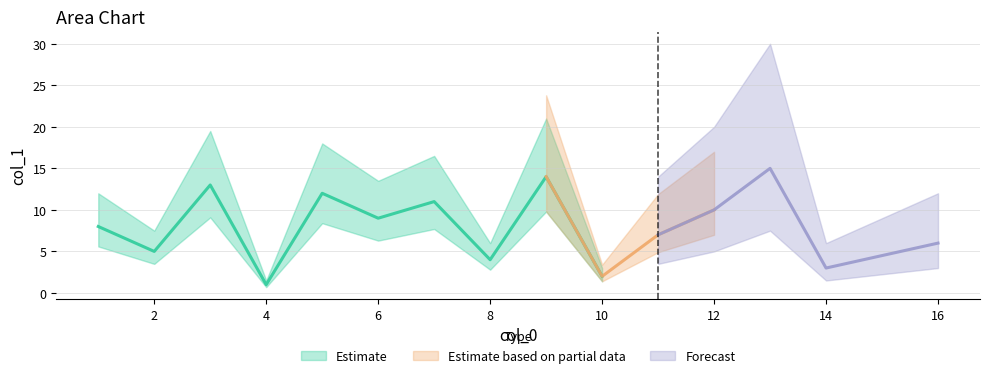

Does the chart have visible grid lines?

Yes